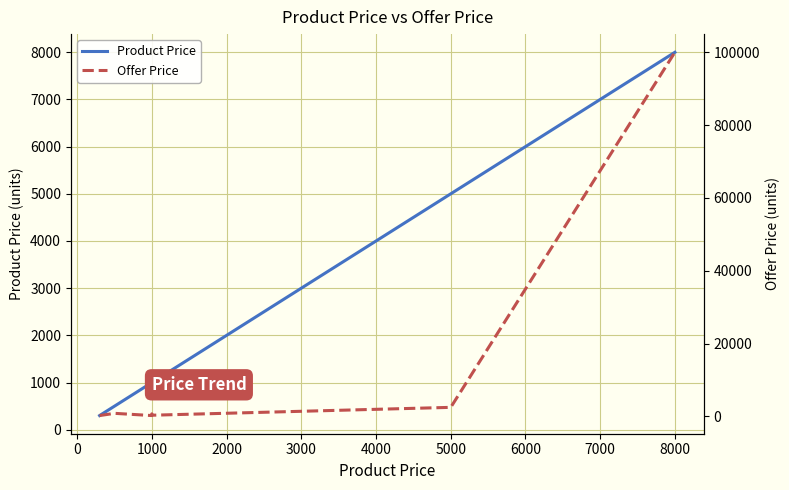

Which series ends up on top after the final intersection of Offer Price and Product Price?

Offer Price